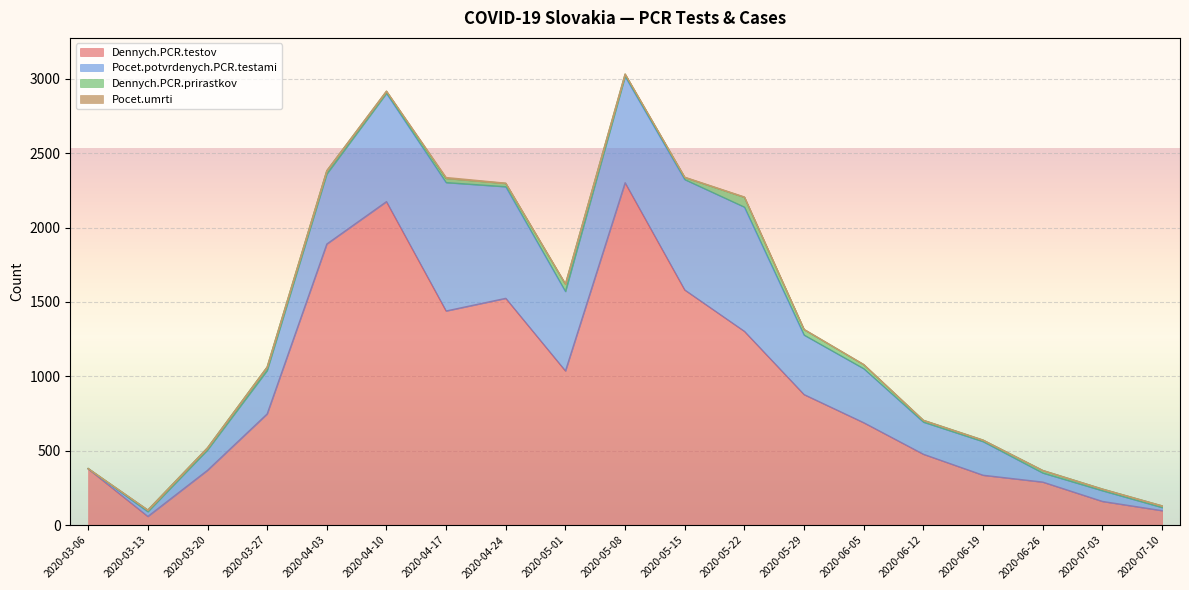

True or false: Dennych.PCR.prirastkov and Pocet.potvrdenych.PCR.testami intersect in this chart.

False